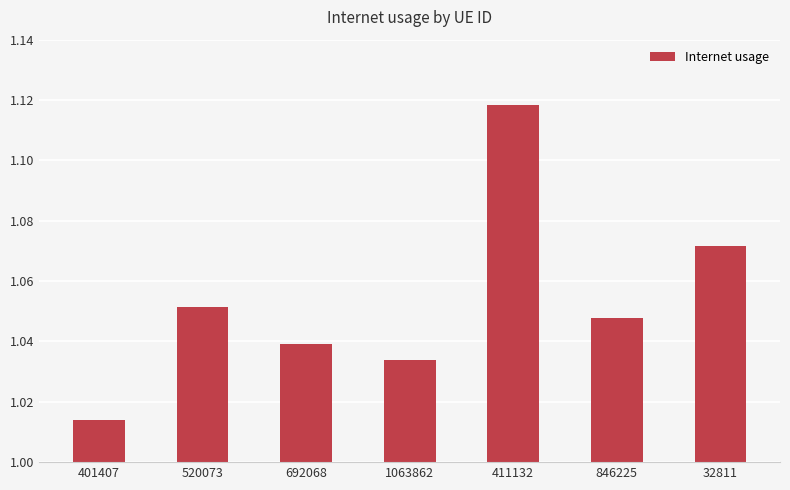

What is the change in value from 1063862 to 411132?

+0.1